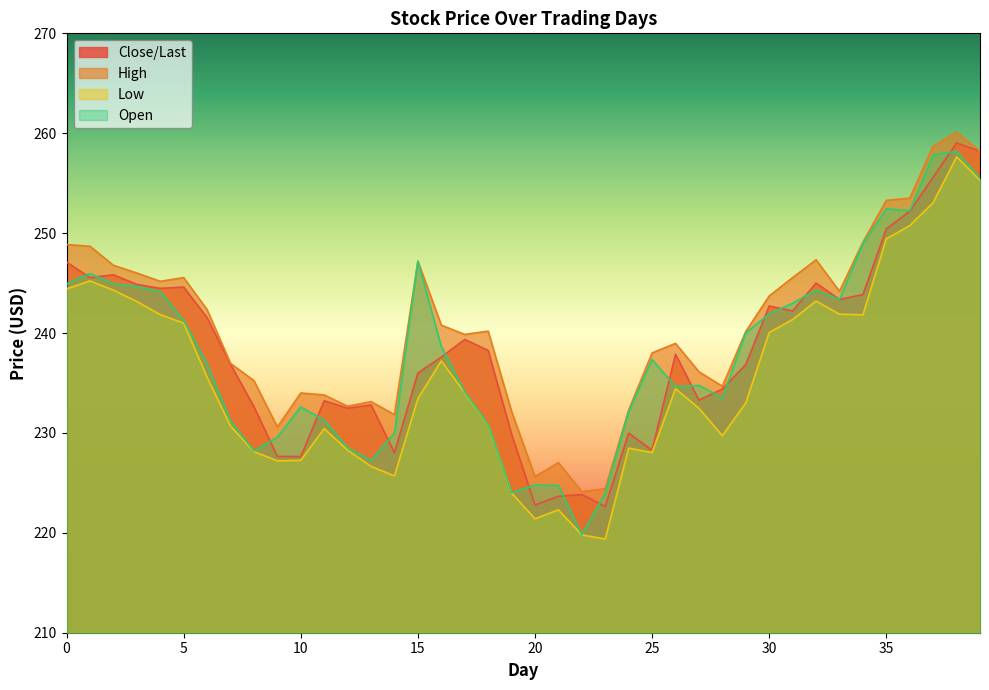

Reading left to right, transcribe all the data shown in this chart.

Close/Last: 0=247.1	1=245.6	2=245.8	3=244.9	4=244.5	5=244.6	6=241.5	7=236.9	8=232.6	9=227.7	10=227.6	11=233.2	12=232.5	13=232.8	14=228.0	15=236.0	16=237.6	17=239.4	18=238.3	19=229.9	20=222.8	21=223.7	22=223.8	23=222.6	24=230.0	25=228.3	26=237.9	27=233.3	28=234.4	29=236.8	30=242.7	31=242.2	32=245.0	33=243.4	34=243.8	35=250.4	36=252.2	37=255.6	38=259.0	39=258.2
High: 0=248.9	1=248.7	2=246.8	3=246.0	4=245.2	5=245.6	6=242.3	7=237.0	8=235.2	9=230.6	10=234.0	11=233.8	12=232.7	13=233.1	14=231.8	15=247.2	16=240.8	17=239.9	18=240.2	19=232.2	20=225.6	21=227.0	22=224.1	23=224.4	24=232.3	25=238.0	26=239.0	27=236.1	28=234.7	29=240.2	30=243.7	31=245.6	32=247.3	33=244.2	34=249.1	35=253.3	36=253.5	37=258.7	38=260.1	39=258.2
Low: 0=244.4	1=245.2	2=244.3	3=243.2	4=241.8	5=241.0	6=235.6	7=230.7	8=228.1	9=227.2	10=227.3	11=230.4	12=228.3	13=226.7	14=225.7	15=233.4	16=237.2	17=234.0	18=230.8	19=224.0	20=221.4	21=222.3	22=219.8	23=219.4	24=228.5	25=228.0	26=234.4	27=232.5	28=229.7	29=233.0	30=240.1	31=241.3	32=243.2	33=241.9	34=241.8	35=249.4	36=250.8	37=253.1	38=257.6	39=255.3
Open: 0=244.9	1=245.9	2=244.9	3=244.7	4=244.2	5=241.2	6=236.9	7=231.2	8=228.2	9=229.6	10=232.6	11=231.3	12=228.5	13=227.2	14=230.0	15=247.2	16=238.7	17=234.1	18=230.8	19=224.0	20=224.8	21=224.7	22=219.8	23=224.0	24=232.1	25=237.3	26=234.6	27=234.8	28=233.5	29=240.0	30=241.9	31=243.0	32=244.3	33=243.4	34=248.9	35=252.4	36=252.2	37=257.8	38=258.2	39=255.5